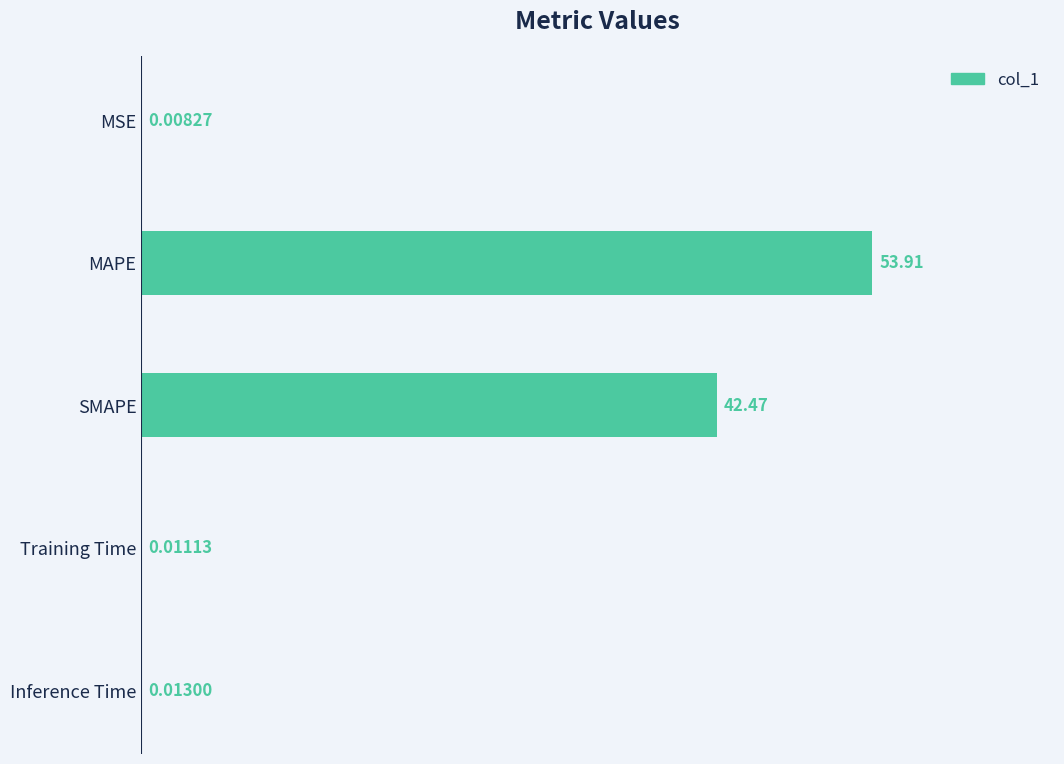

Which category has the highest value across all series?

MAPE